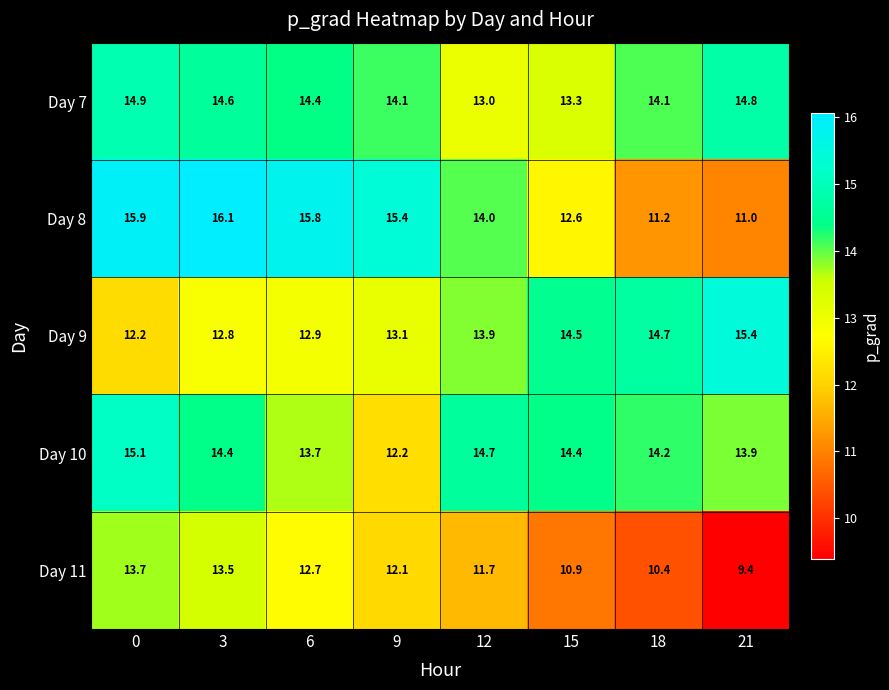

Which series has the widest spread of values?

Day 8